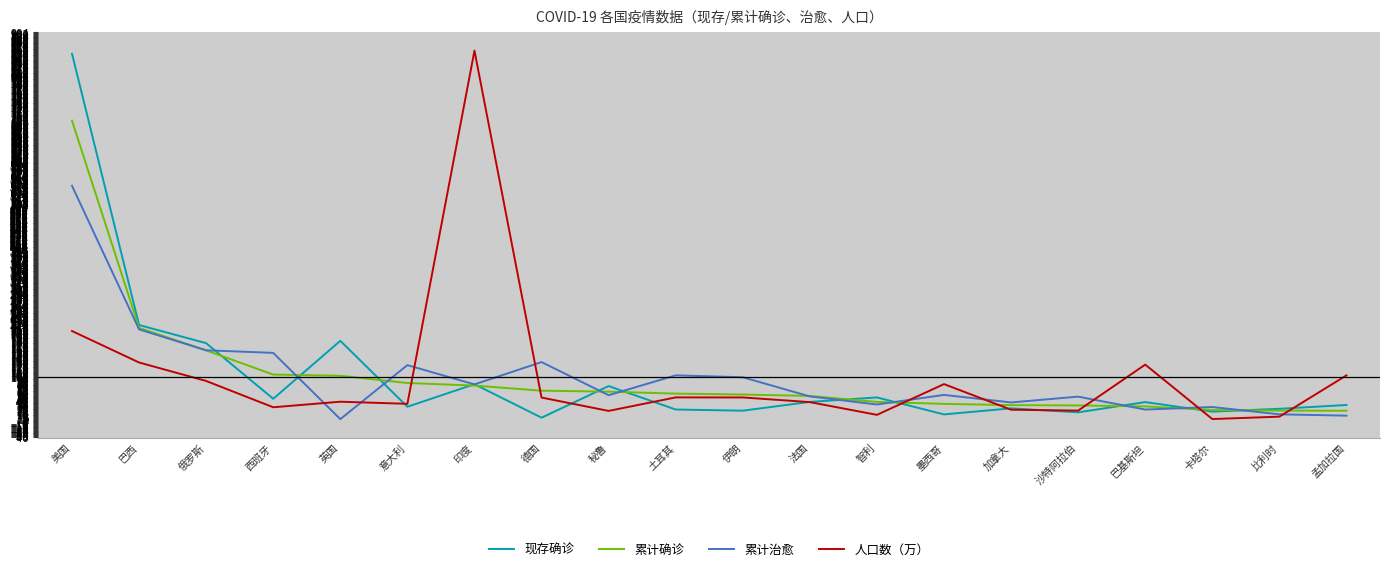

What is the sum of the 累计确诊 values at 意大利 and 比利时?

107.3